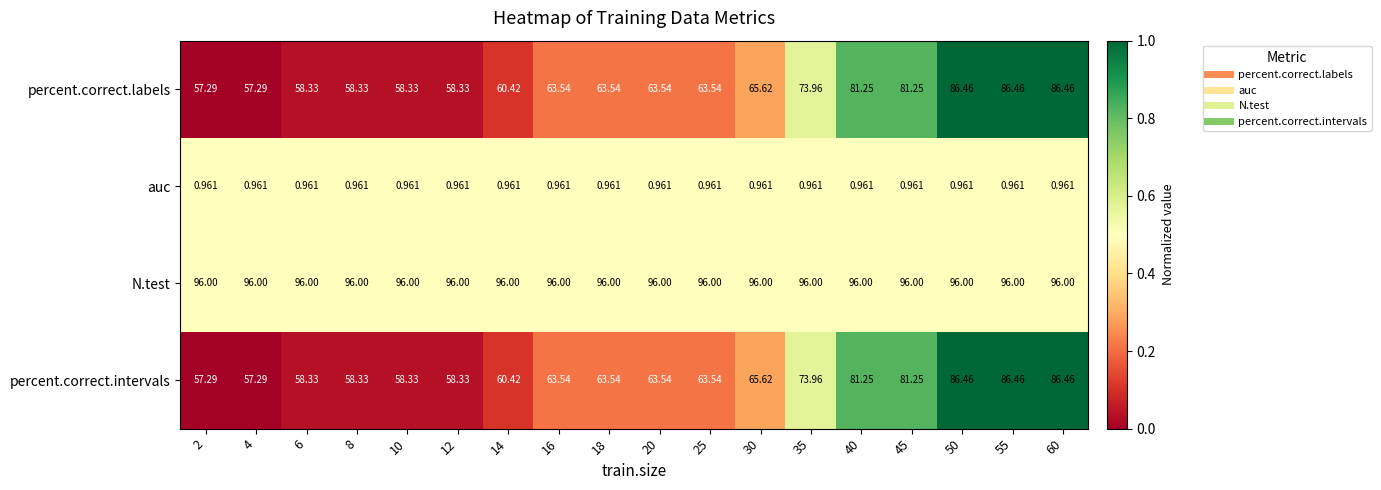

Is the value of N.test at 40 greater than the value of percent.correct.intervals at 40?

Yes